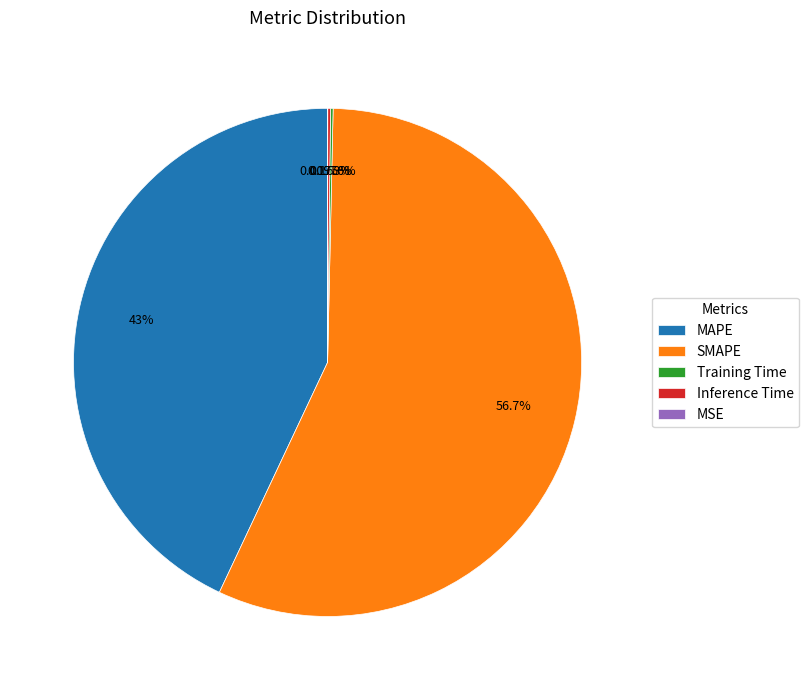

Does MAPE account for over 50% of the chart?

No